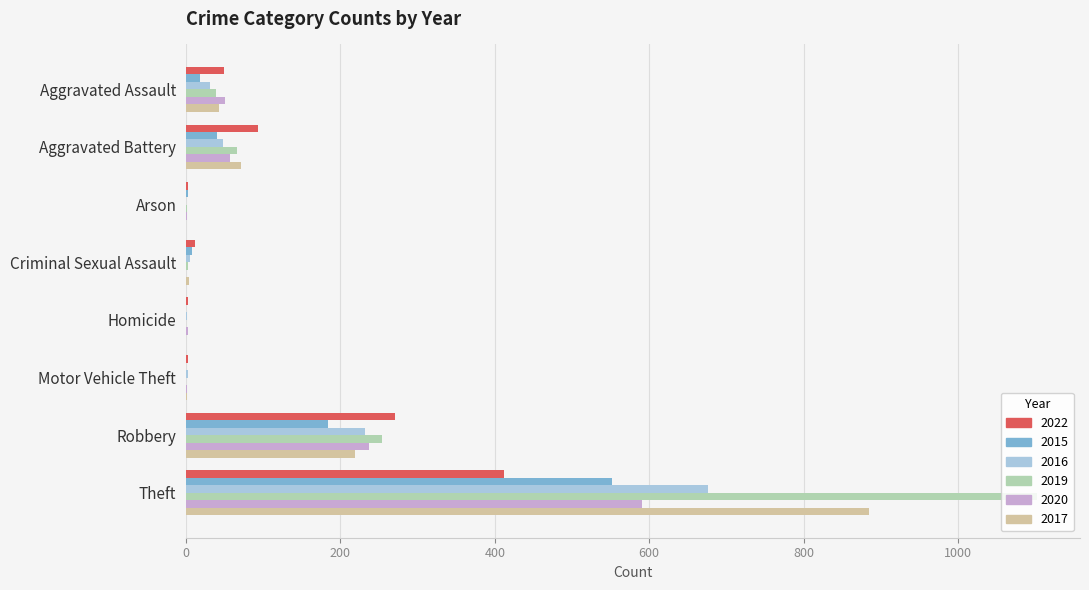

What is the sum of all 2016 values?

995